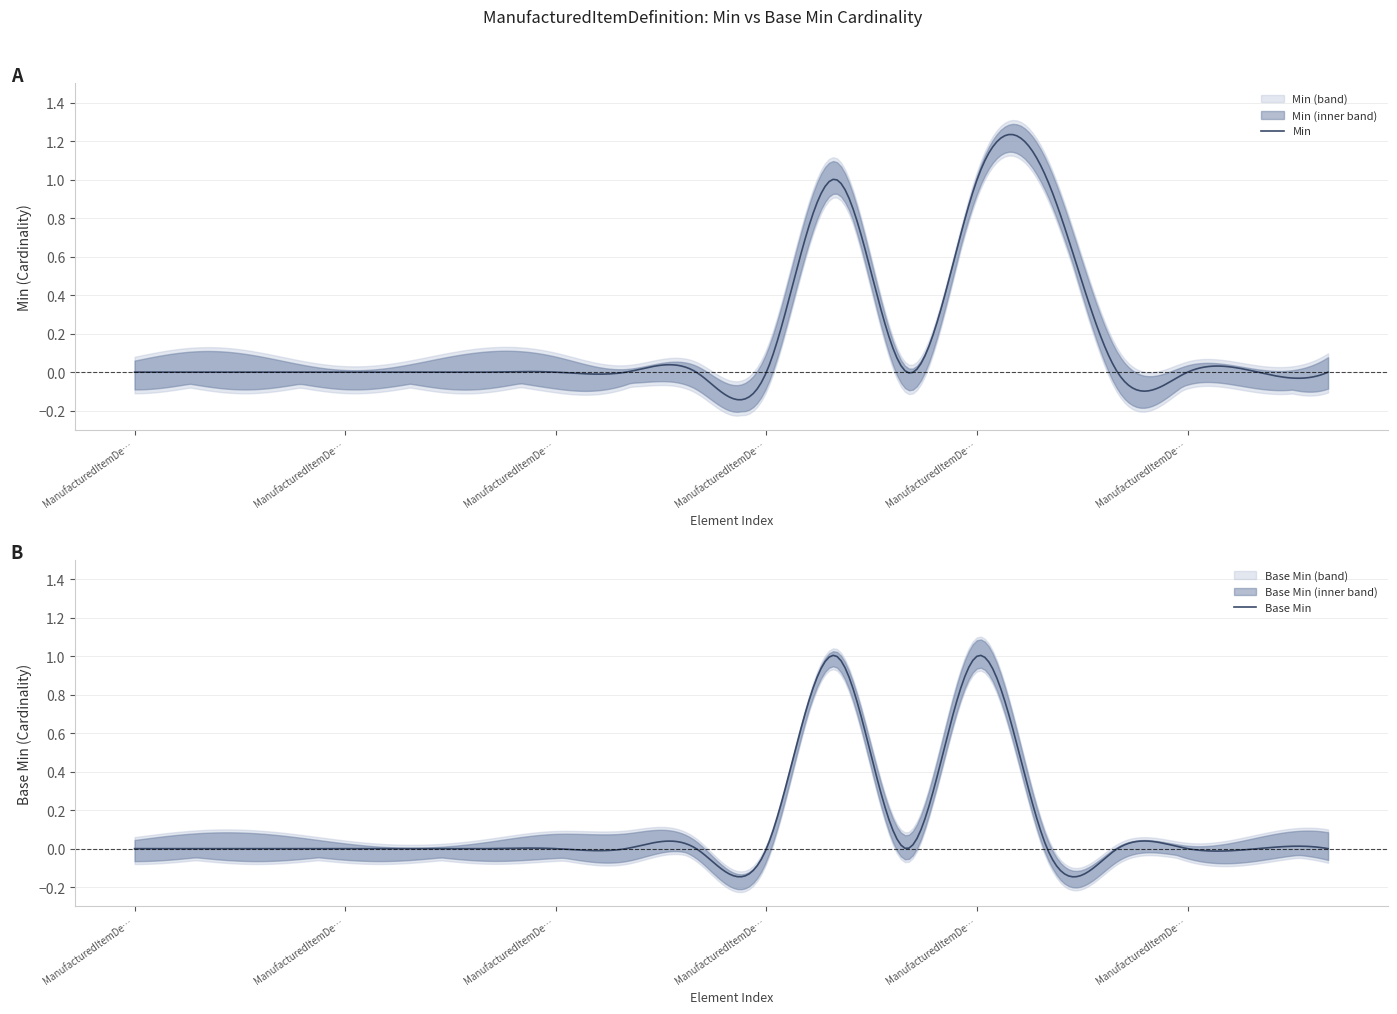

What is the difference between the Base Min values at ManufacturedItemDefinition.ingredient and ManufacturedItemDefinition.manufacturedDoseForm?

1